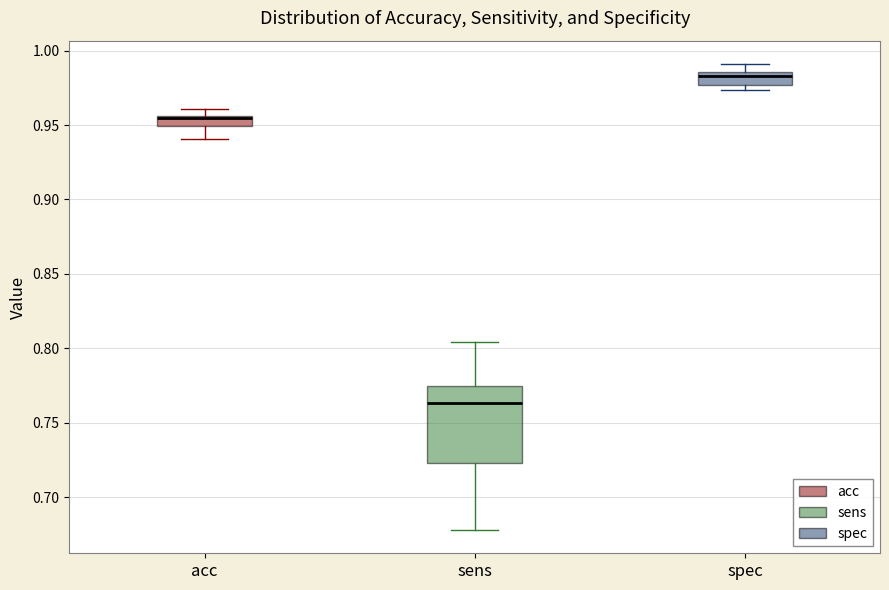

Where is the lower edge of the box for sens on the y-axis? The values are not printed on the chart, so give them approximately, as read against the axis.

0.725